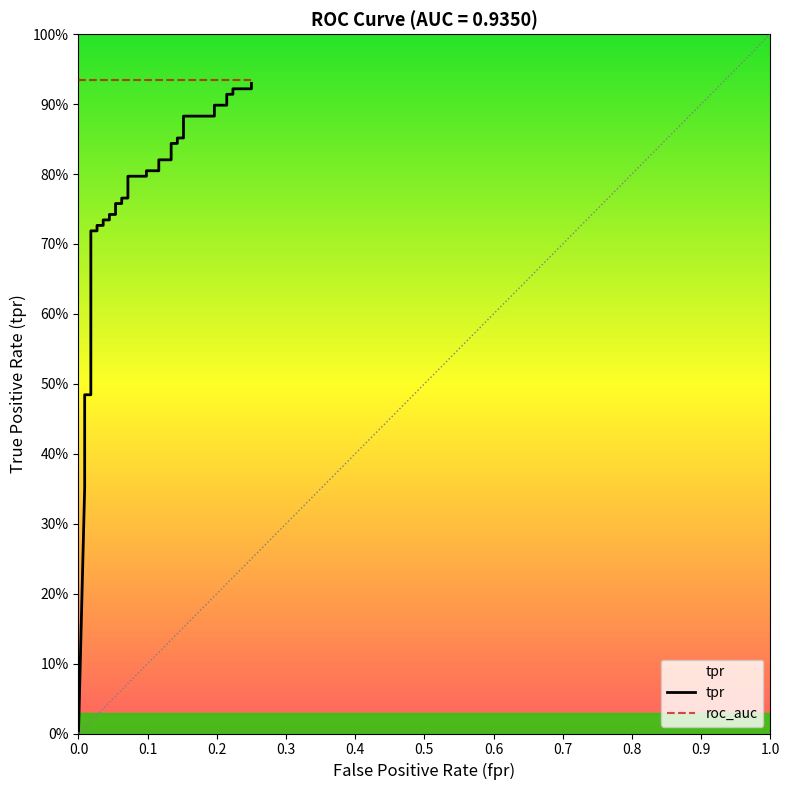

What is the highest value of the tpr series?

0.9